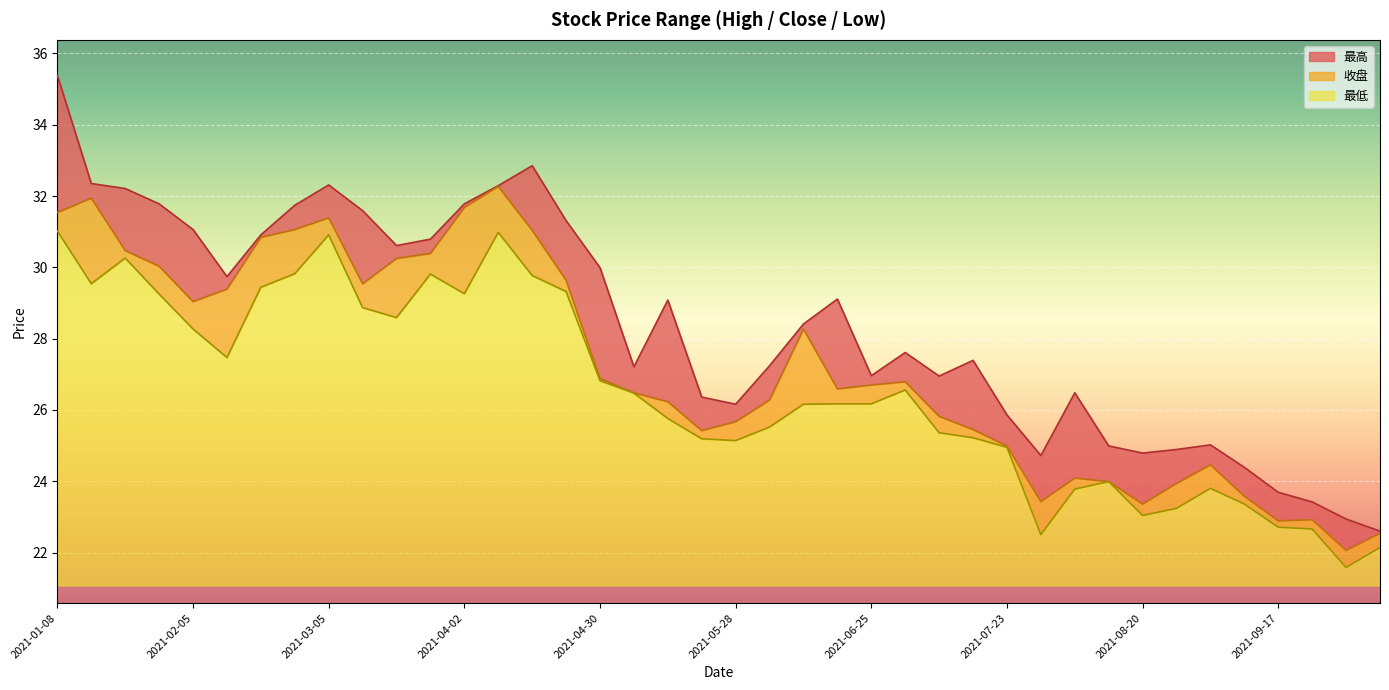

What is the label of the 33rd point from the right?

2021-02-26